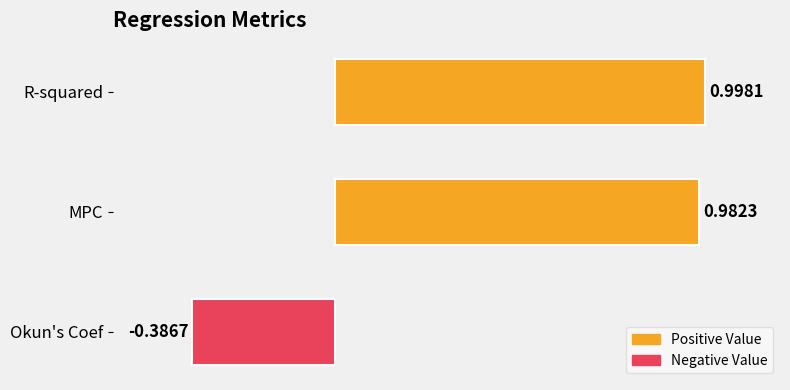

Which category has the lowest value across all series?

Okun's Coef